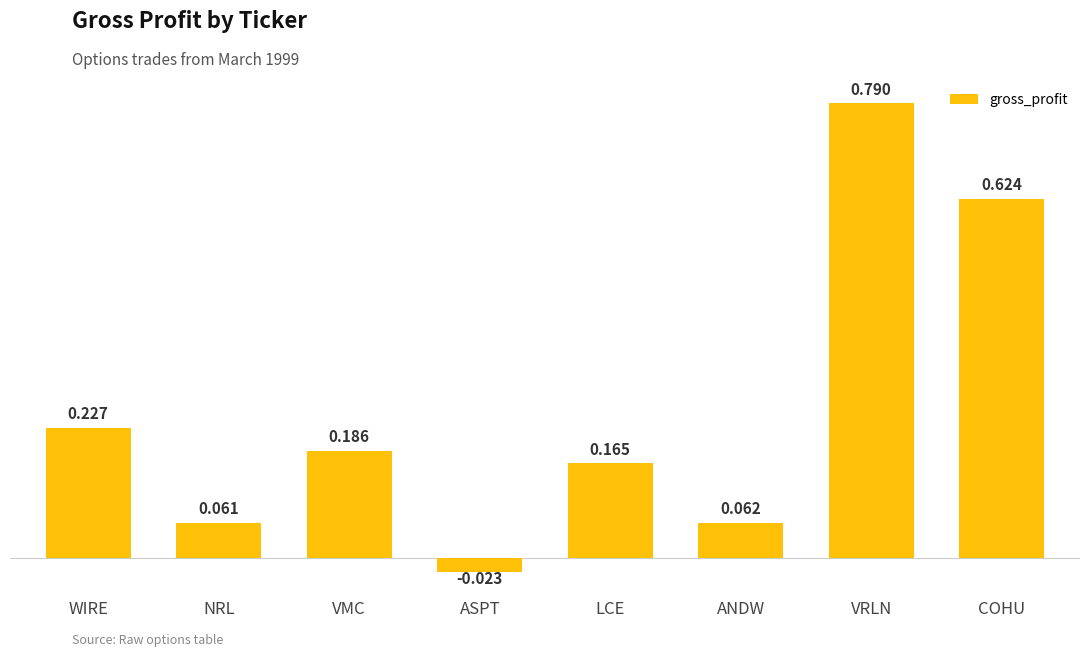

At which category does the chart reach its minimum across all series?

ASPT